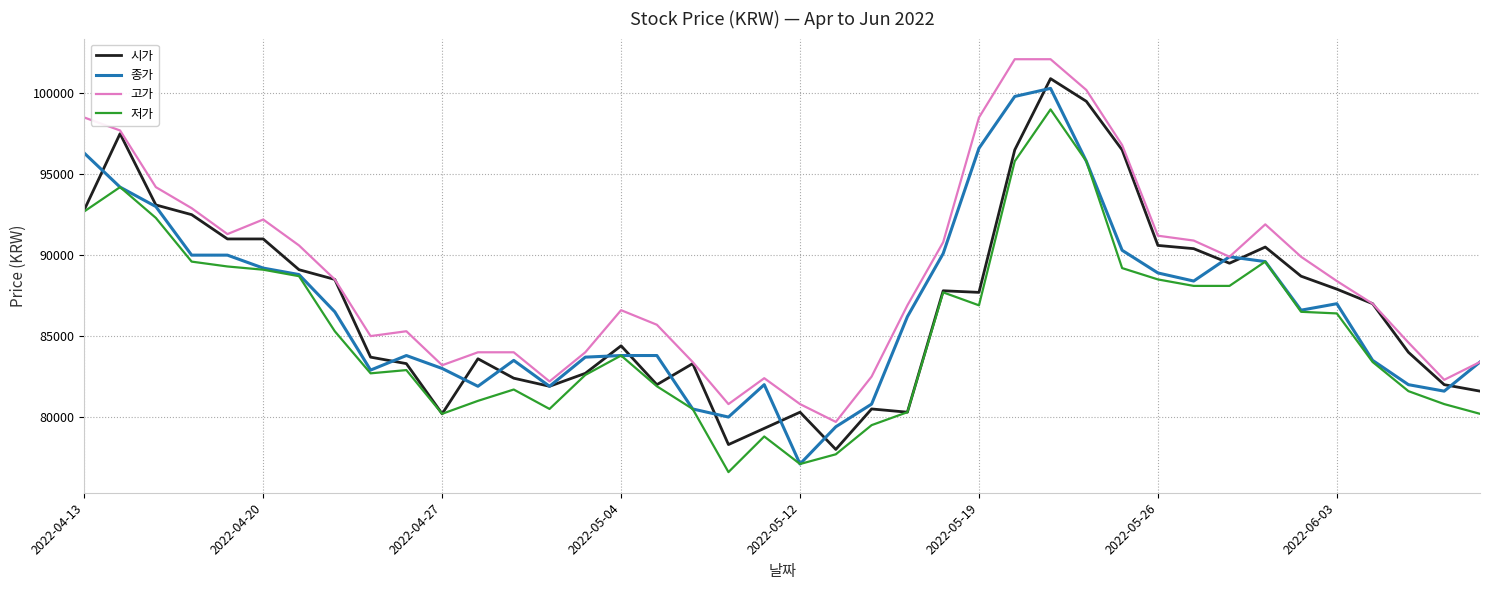

What is the smallest value displayed?

76600